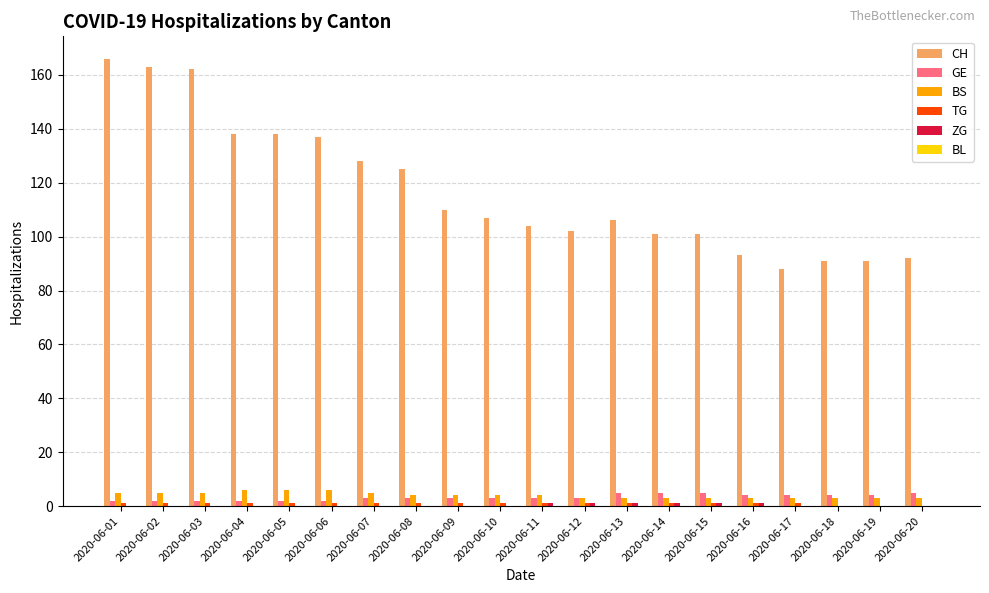

Which series has the largest total across all categories?

CH